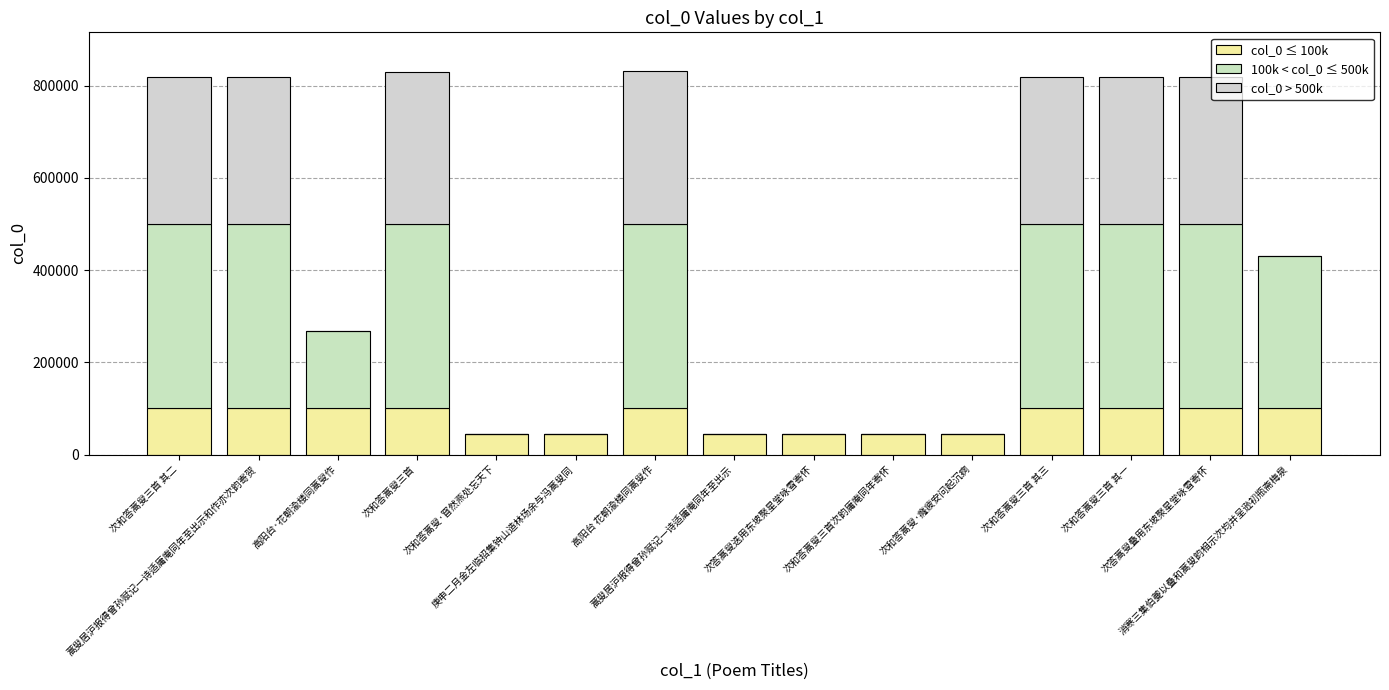

What is the difference between the maximum and minimum values in the 100k < col_0 ≤ 500k series?

400000